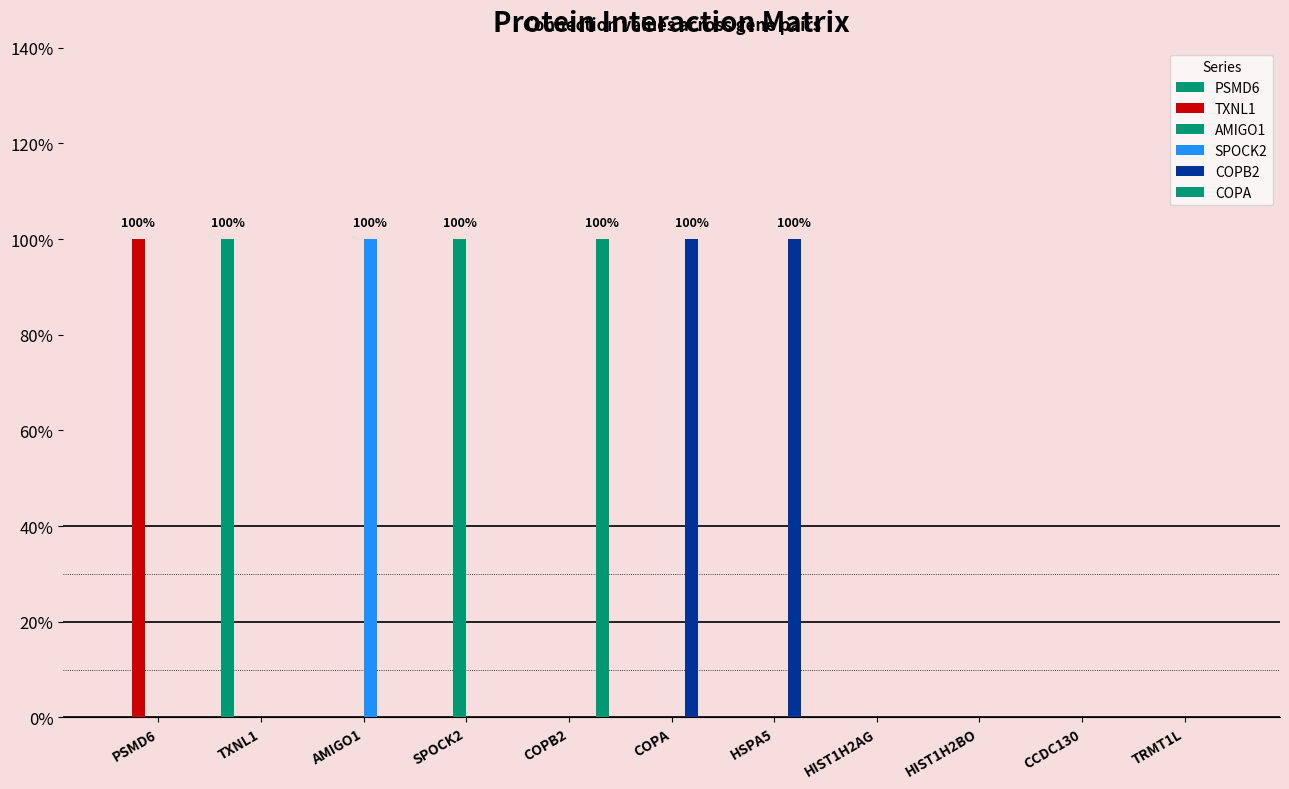

Are the bars grouped side by side (vs. stacked)?

Yes